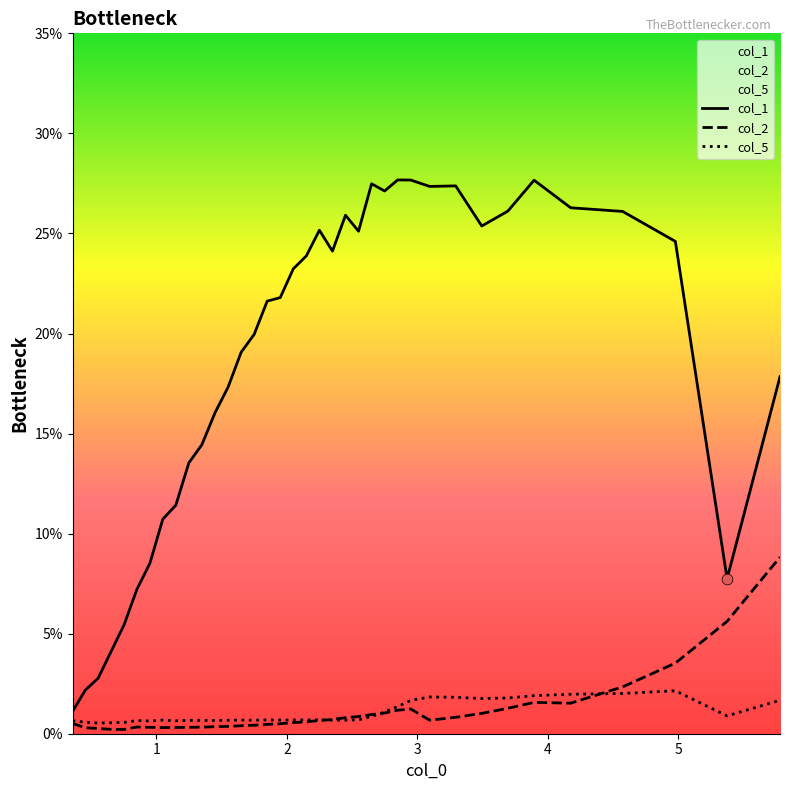

Which series has the largest total across all categories?

col_1